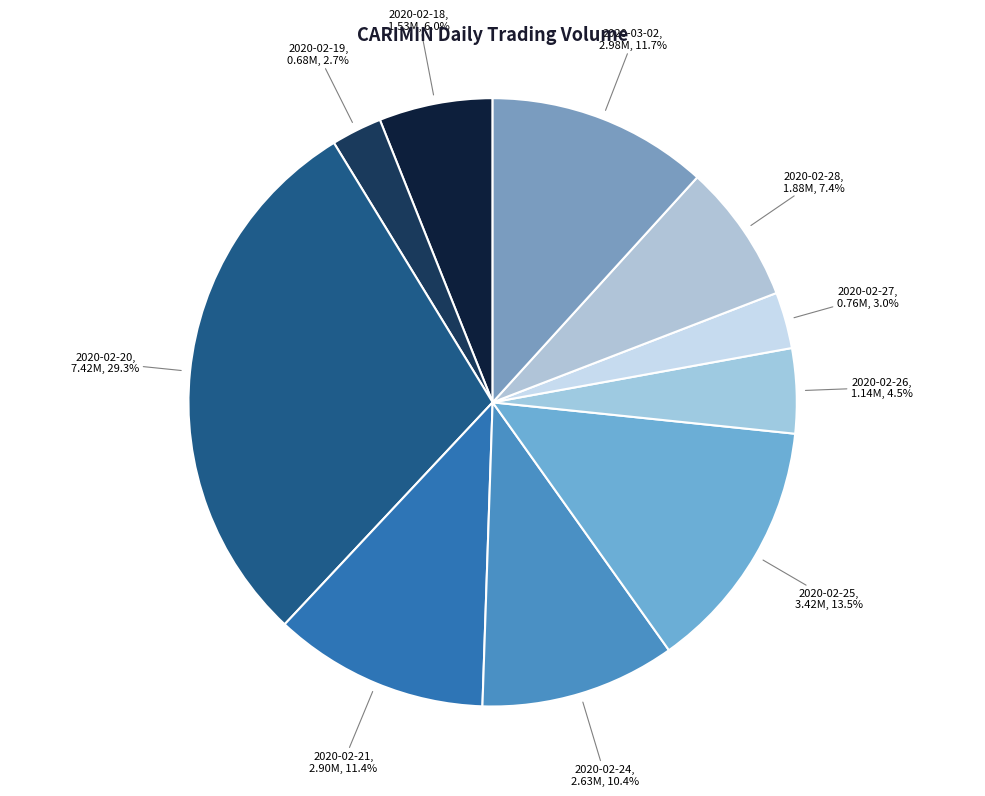

Which slice is the largest?

2020-02-20